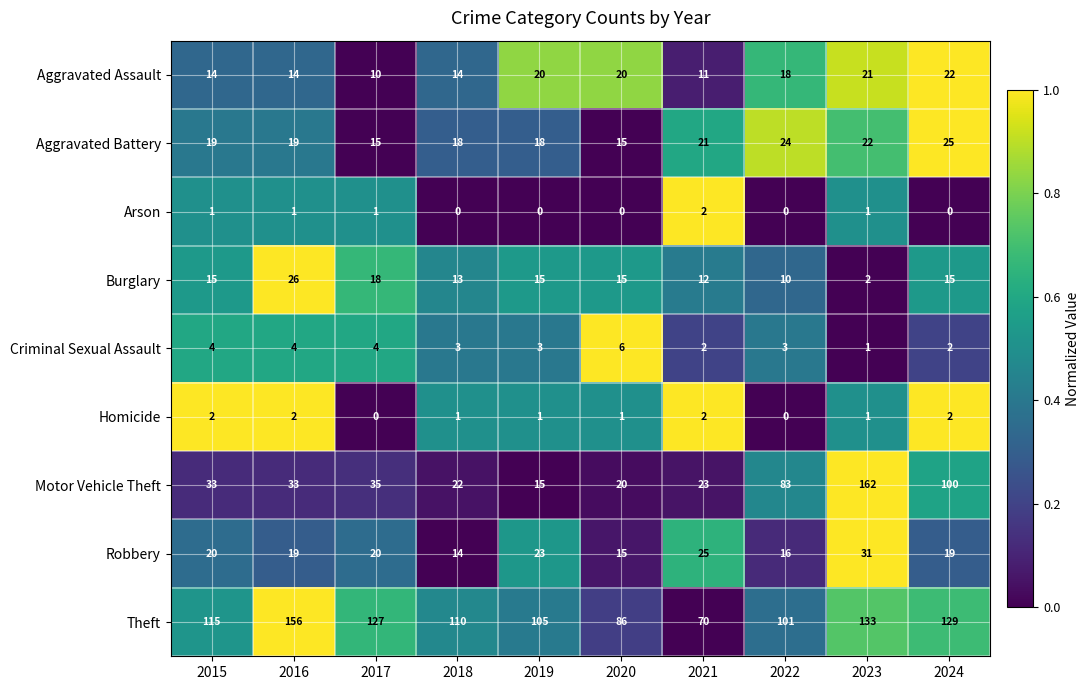

What is the difference between the highest and lowest values at 2019?

105